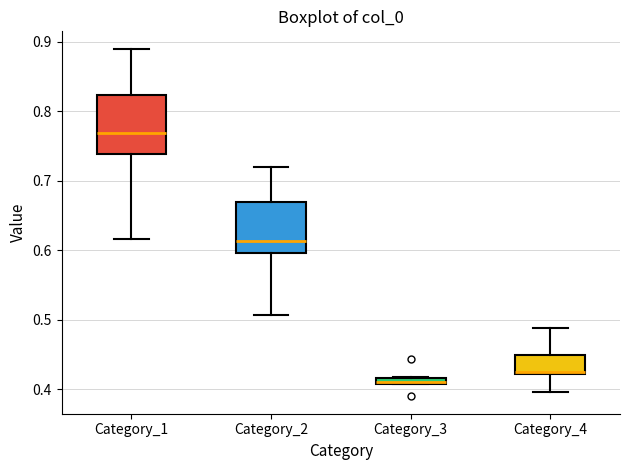

Where is the upper edge of the box for Category_1 on the y-axis? The values are not printed on the chart, so give them approximately, as read against the axis.

0.82